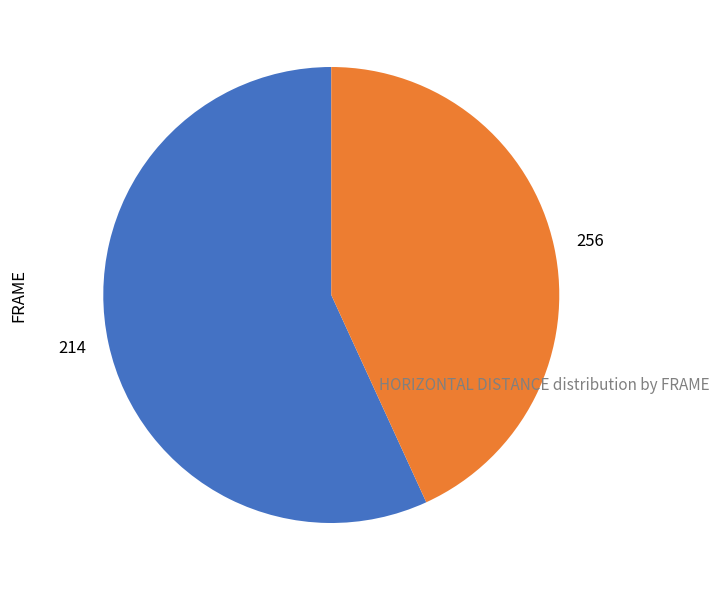

The 256 slice represents 33% of the pie. True or false?

False